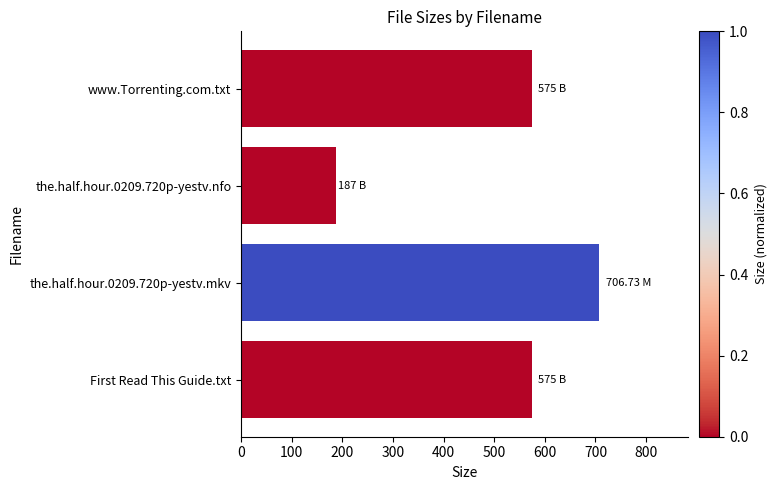

Between www.Torrenting.com.txt and the.half.hour.0209.720p-yestv.nfo, which is larger?

www.Torrenting.com.txt